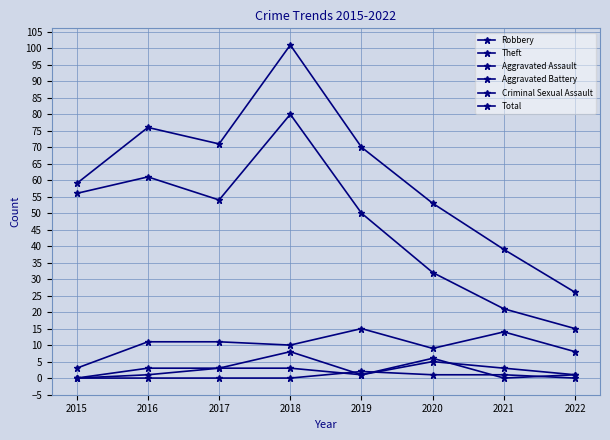

How many lines are shown in the chart?

6